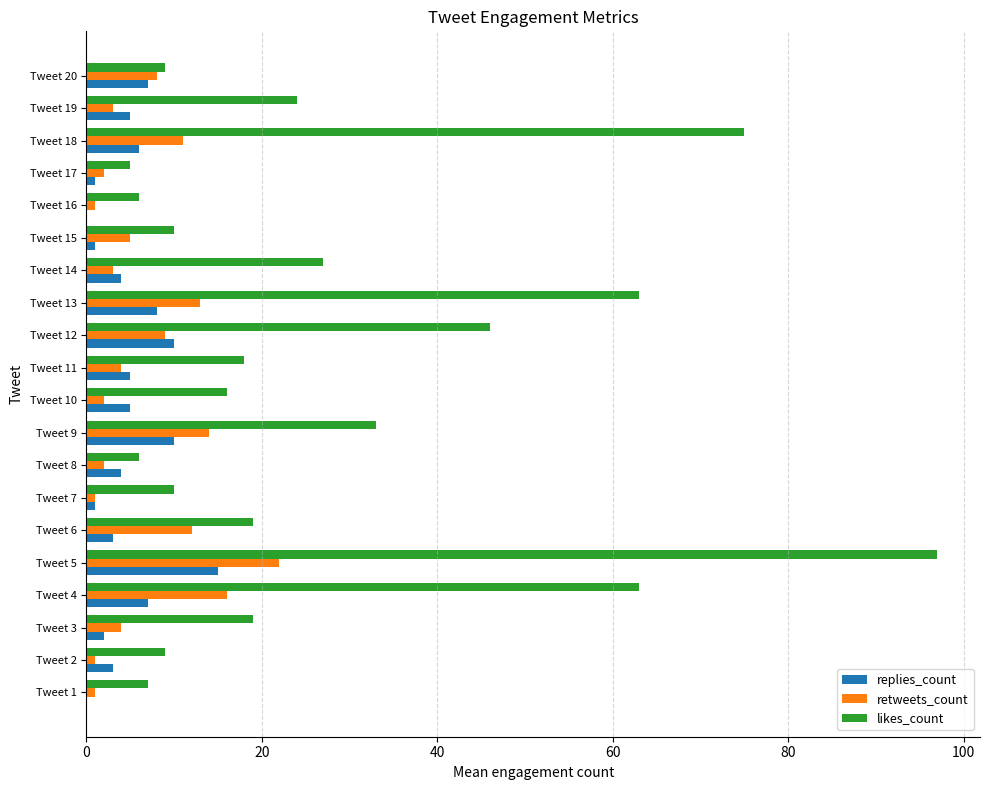

How many series are shown in this chart?

3